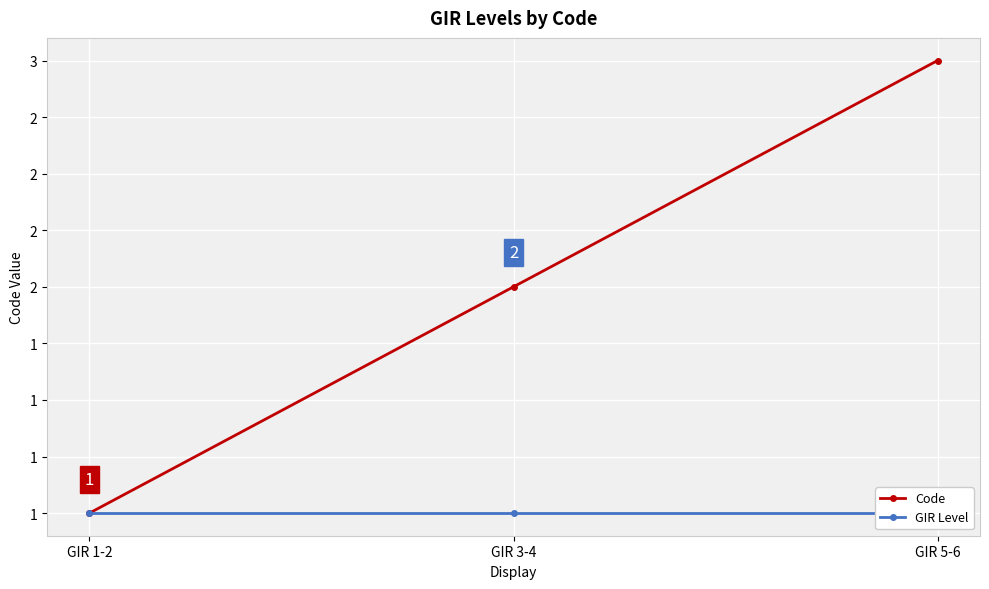

True or false: Code has a value of 1 at GIR 1-2.

True